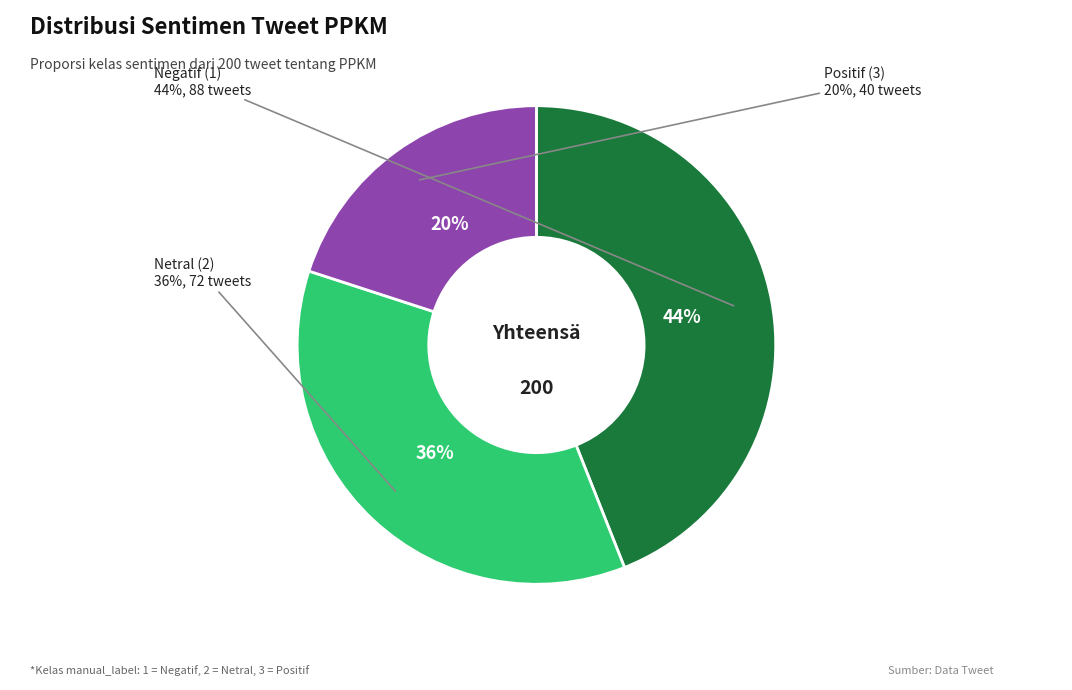

Do 2 and 1 together represent more than half of the pie?

Yes